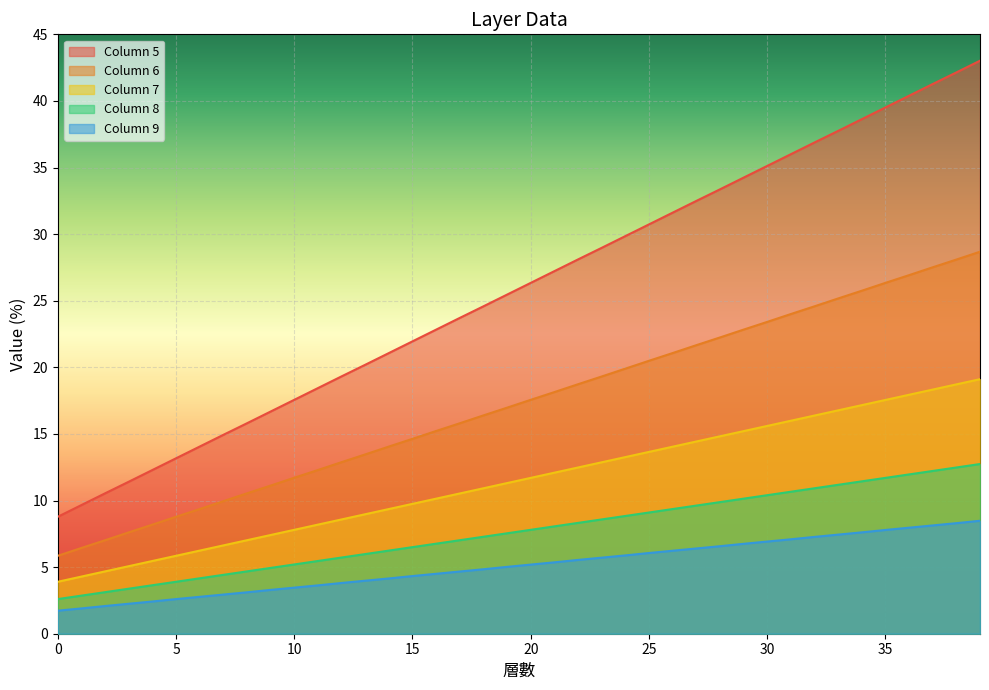

True or false: Column 6 and Column 5 intersect in this chart.

False